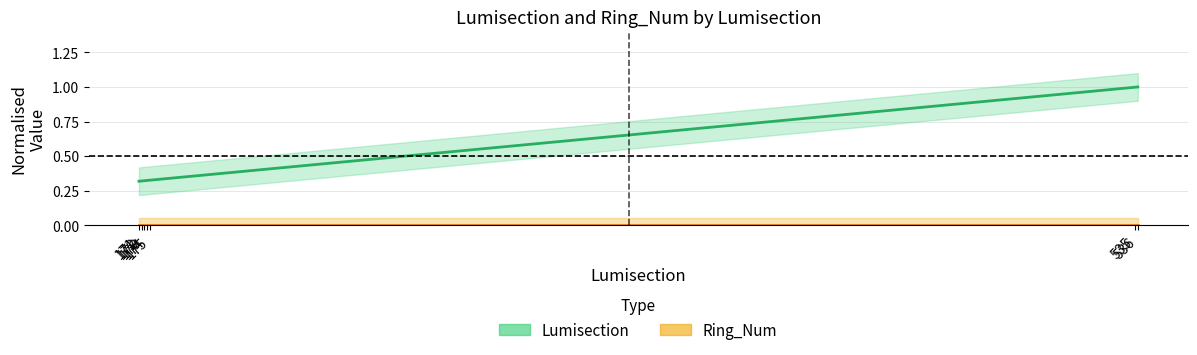

List the labels in order of Ring_Num value, largest first.

171, 172, 173, 174, 175, 535, 536